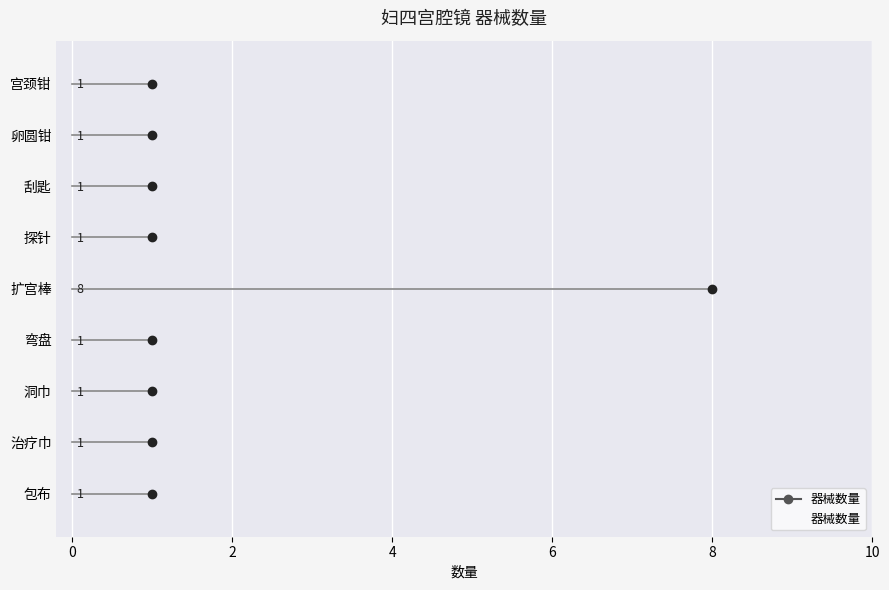

How many values exceed 1?

1